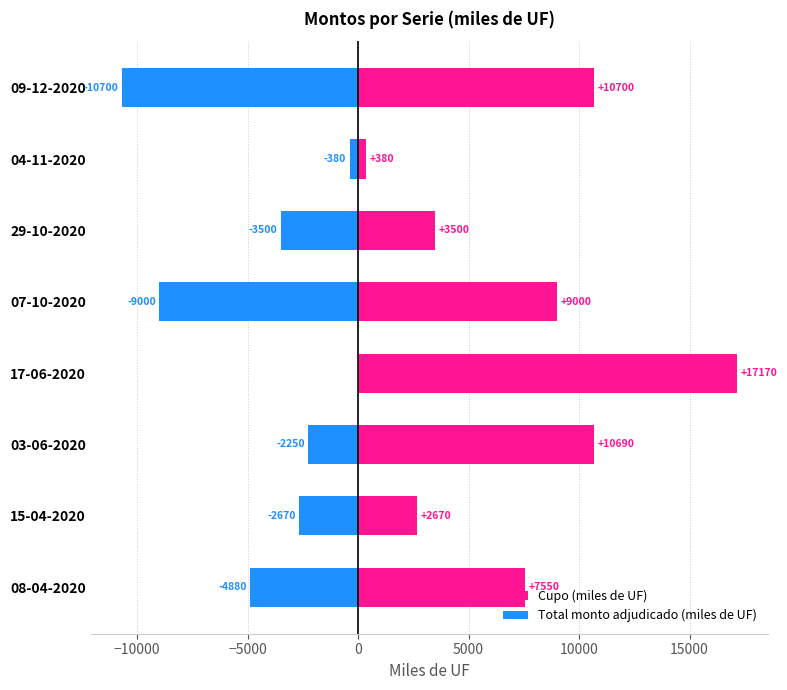

Between 07-10-2020 and 04-11-2020, which series saw the biggest shift?

Cupo (miles de UF)